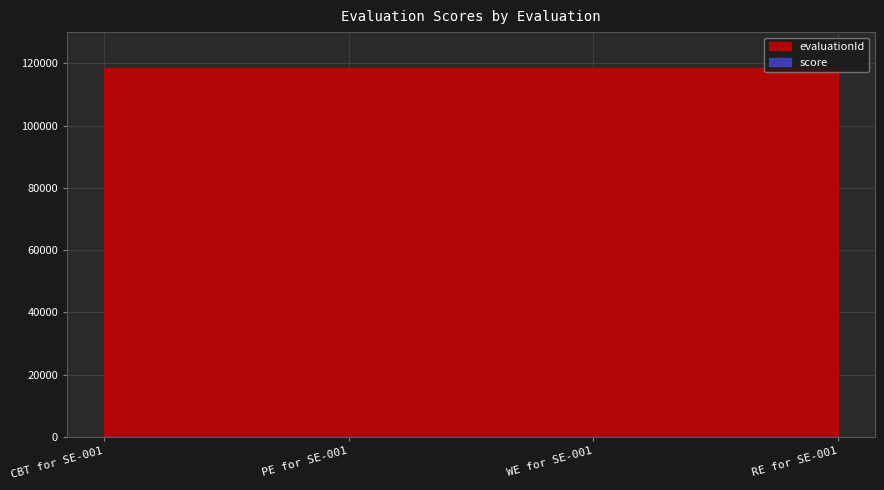

How many interior local valleys does the score series have?

1